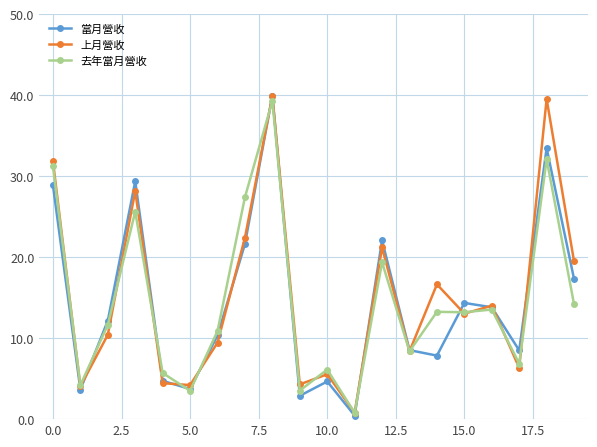

What is the lowest value of the 當月營收 series?

0.4